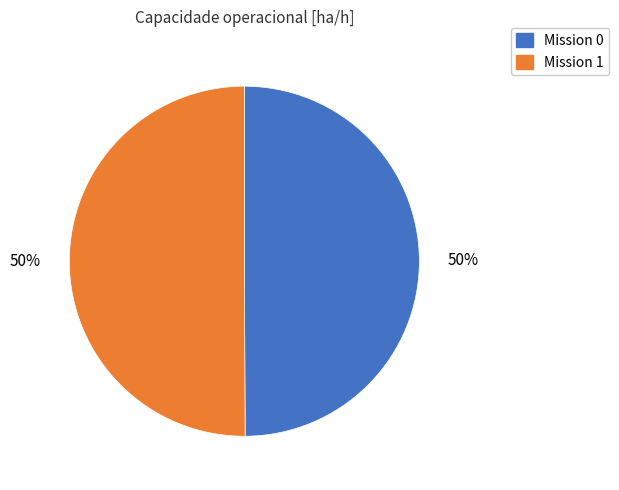

To the nearest percent, what is the average slice percentage?

50%